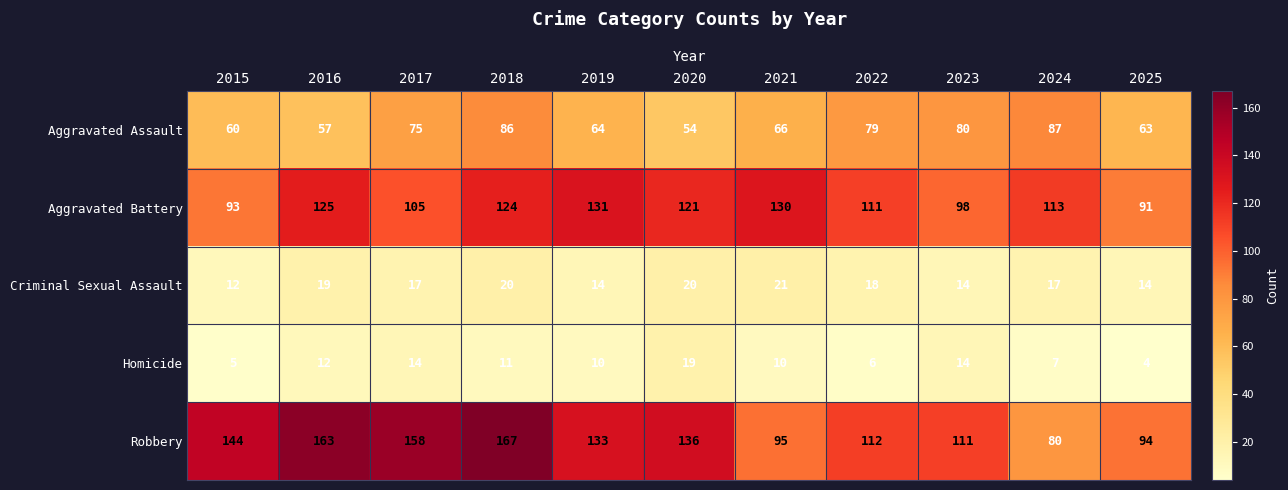

Rank the series at 2015 from lowest to highest value.

Homicide, Criminal Sexual Assault, Aggravated Assault, Aggravated Battery, Robbery